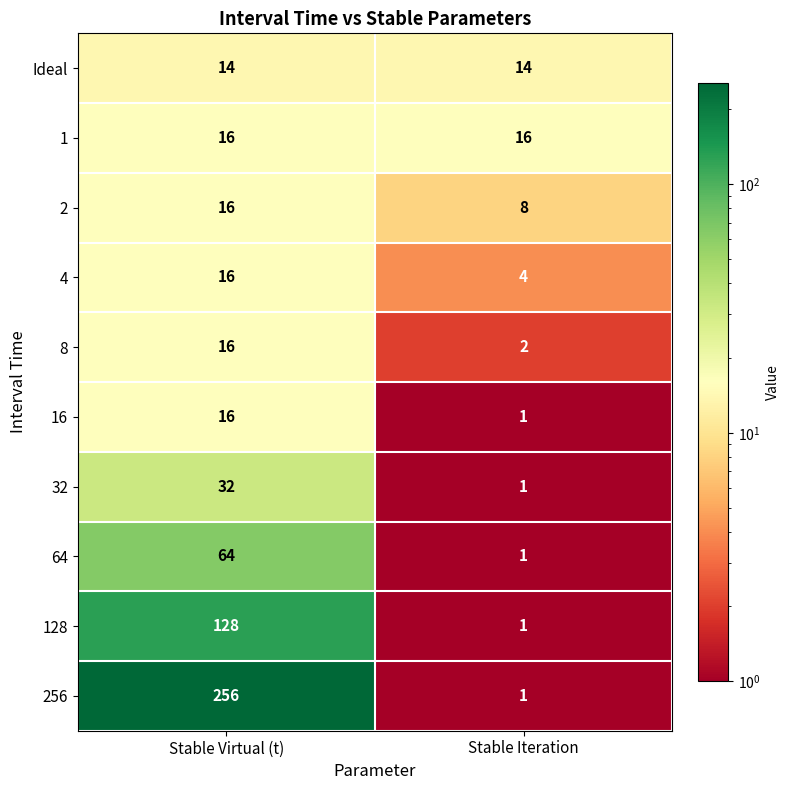

Rank the categories by 256 value from highest to lowest.

Stable Virtual (t), Stable Iteration